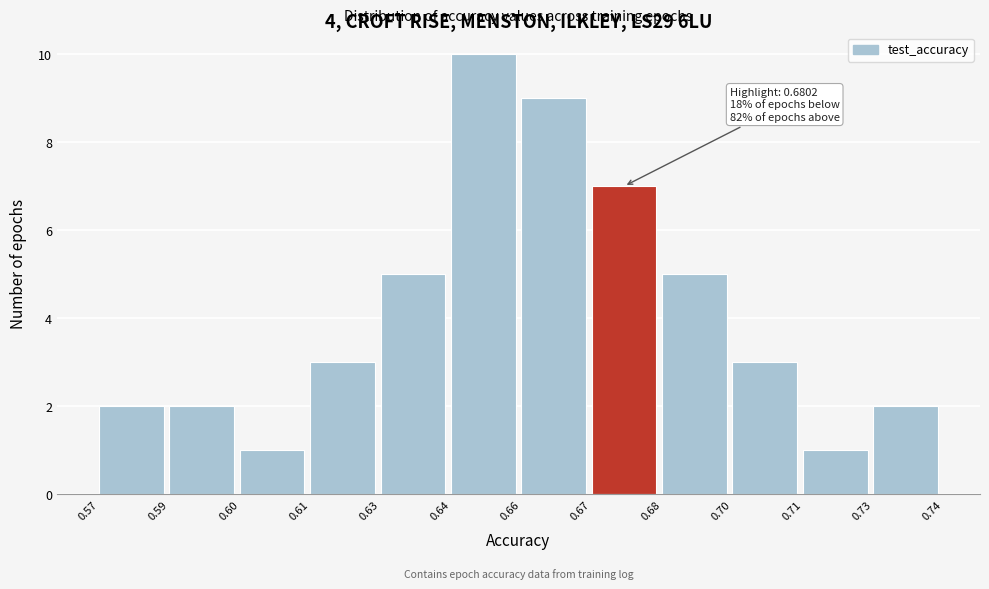

Reading right to left, transcribe all the data shown in this chart.

2	1	3	5	7	9	10	5	3	1	2	2